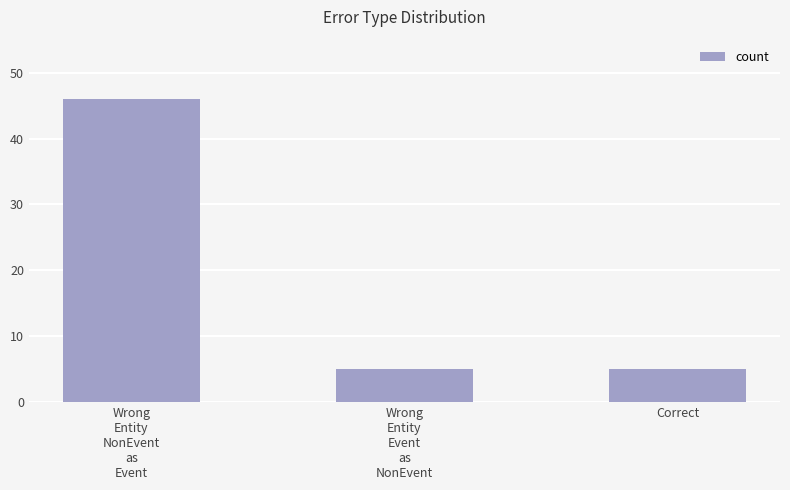

What position from the left is Wrong
Entity
NonEvent
as
Event?

1